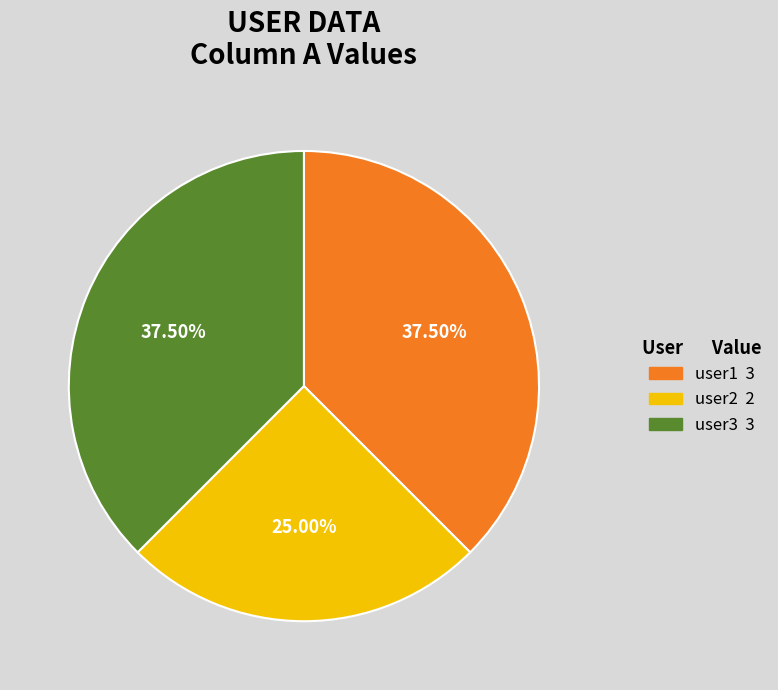

The user2 slice represents 25% of the pie. True or false?

True